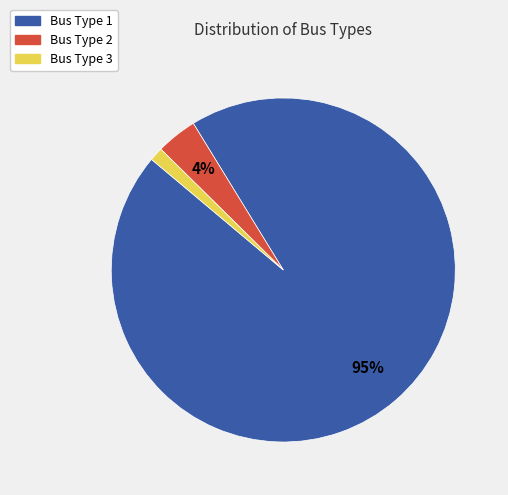

Between Bus Type 2 and Bus Type 3, which is larger?

Bus Type 2